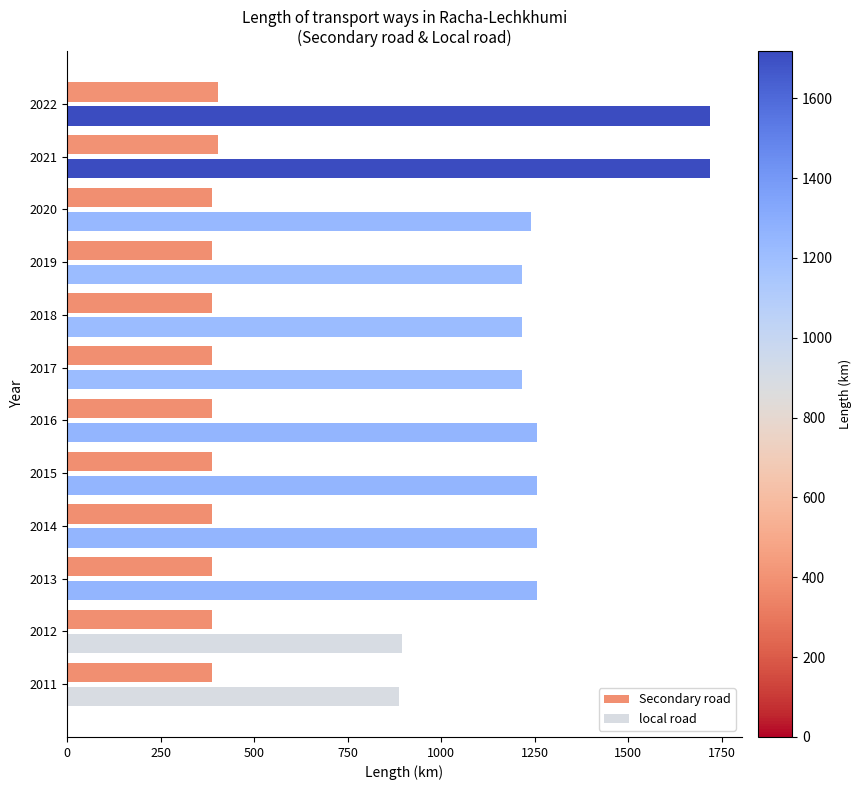

Which series has the largest range (max minus min)?

local road